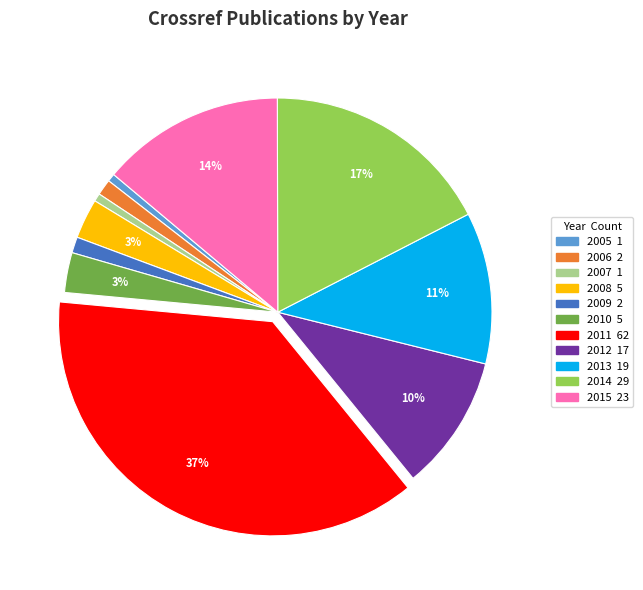

To the nearest percent, what portion does 2006 represent?

1%